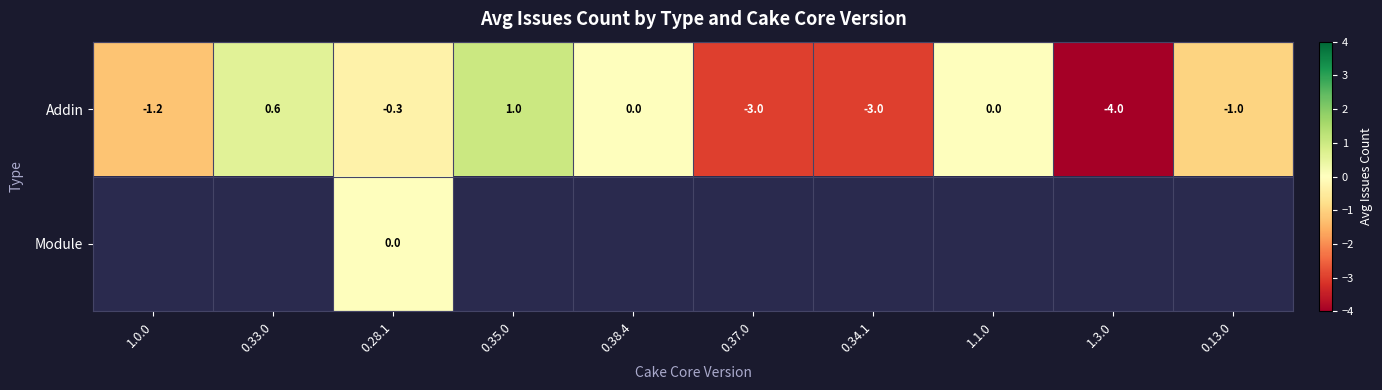

Rank the series at 0.28.1 from highest to lowest value.

Module, Addin